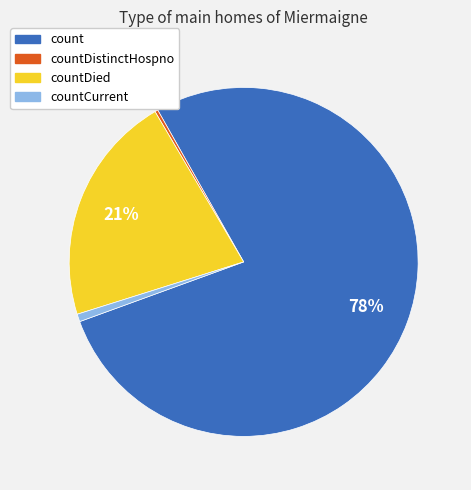

Is the sum of count and countDied greater than half?

Yes